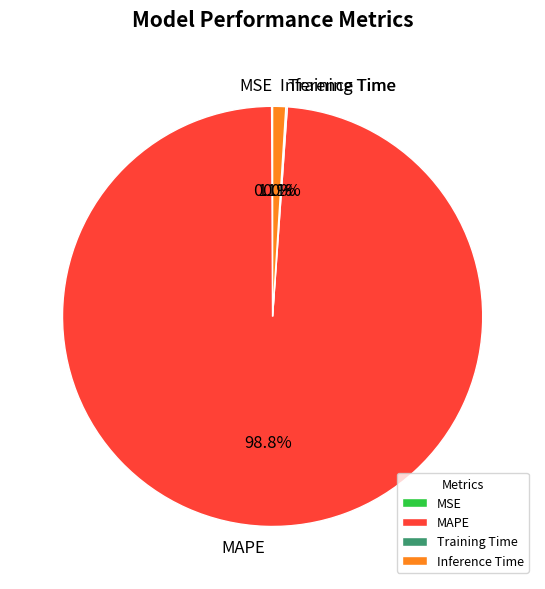

Is it true that MAPE is 99% of the pie?

True